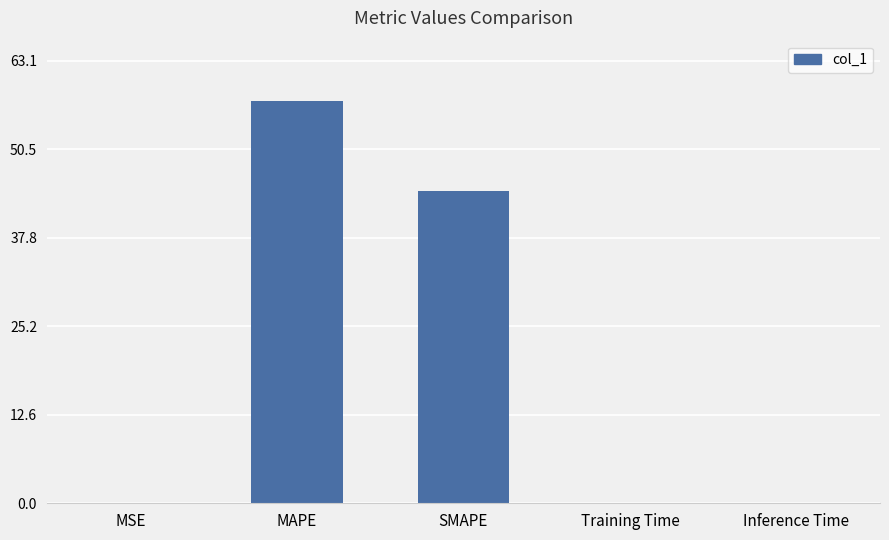

What is the sum of all values?

102.0